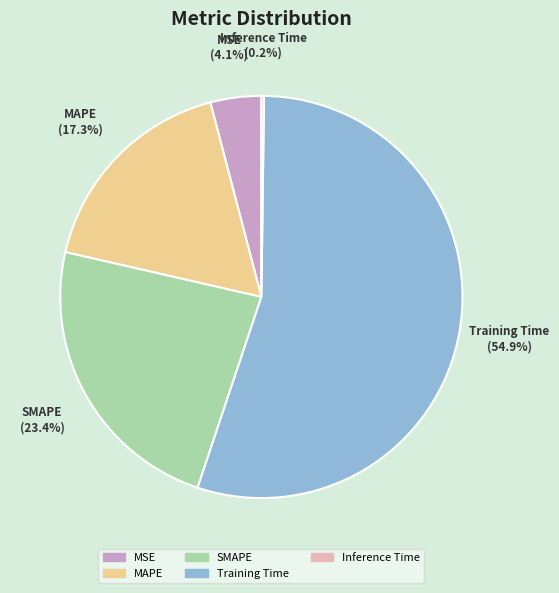

Is the sum of Training Time and MSE greater than half?

Yes